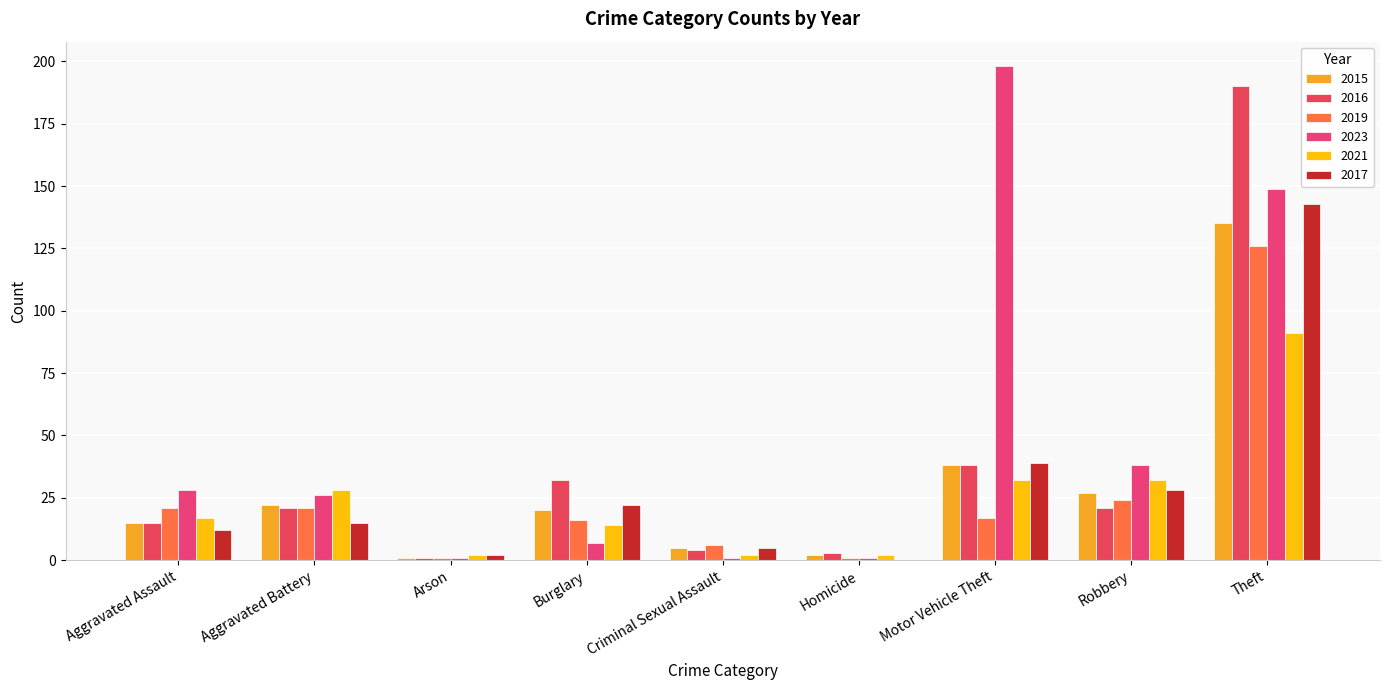

What position from the right is Theft?

1